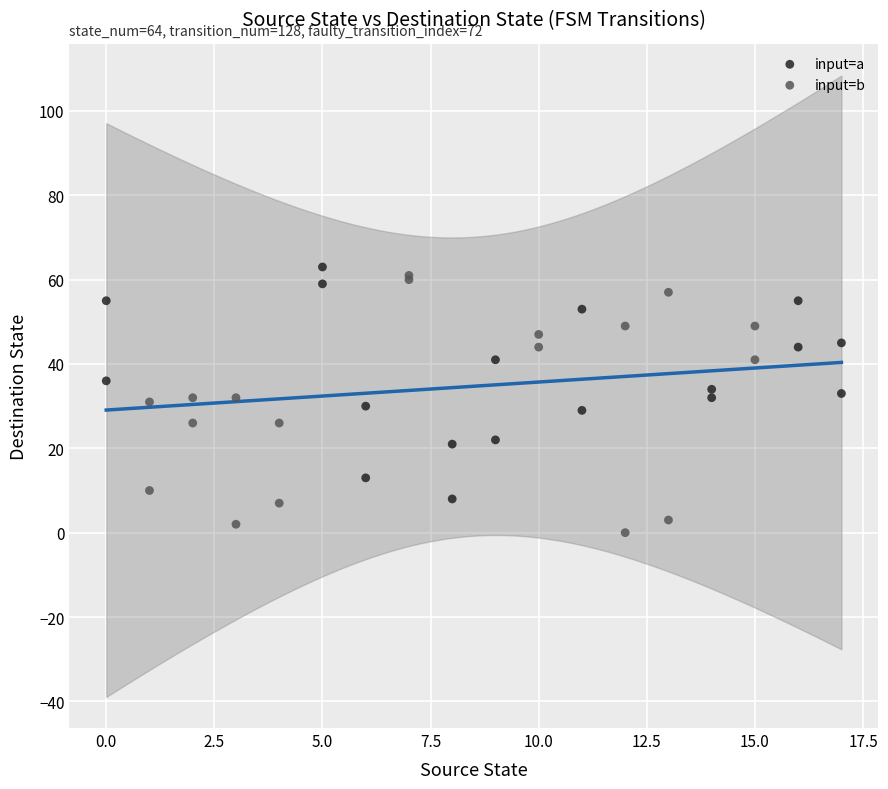

What are all the series names shown in the legend?

input=a, input=b